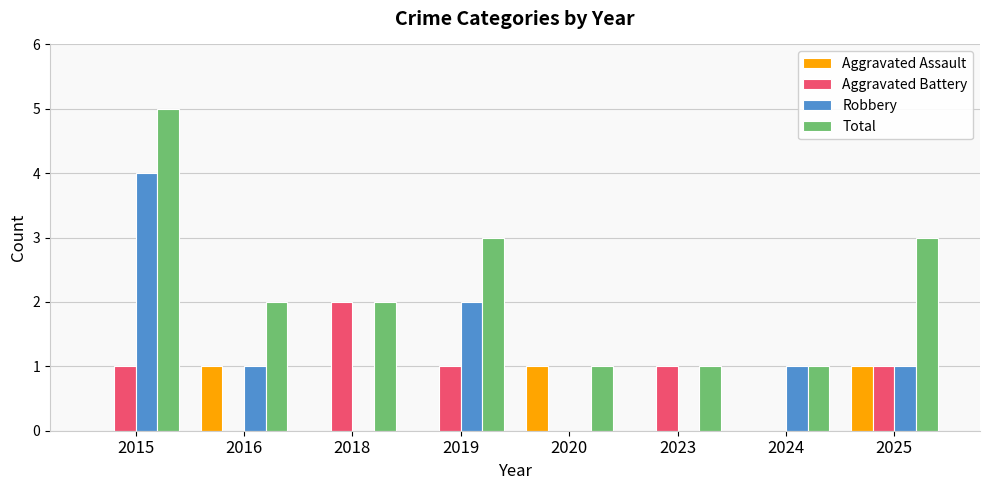

Reading left to right, list all the values displayed in this chart.

Aggravated Assault: 2015=0	2016=1	2018=0	2019=0	2020=1	2023=0	2024=0	2025=1
Aggravated Battery: 2015=1	2016=0	2018=2	2019=1	2020=0	2023=1	2024=0	2025=1
Robbery: 2015=4	2016=1	2018=0	2019=2	2020=0	2023=0	2024=1	2025=1
Total: 2015=5	2016=2	2018=2	2019=3	2020=1	2023=1	2024=1	2025=3